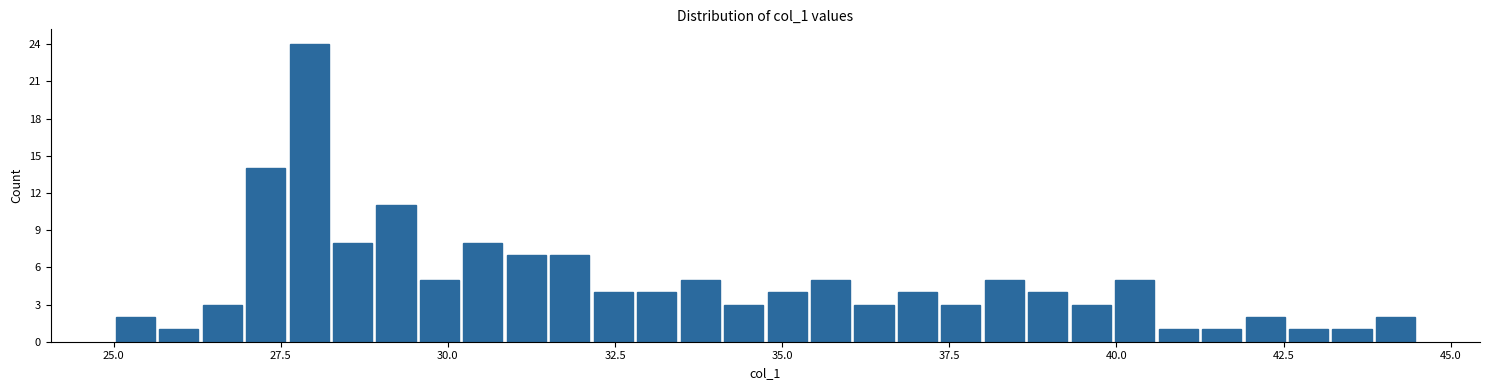

Read against the x-axis, roughly where is the centre of the tallest bar?

28.0